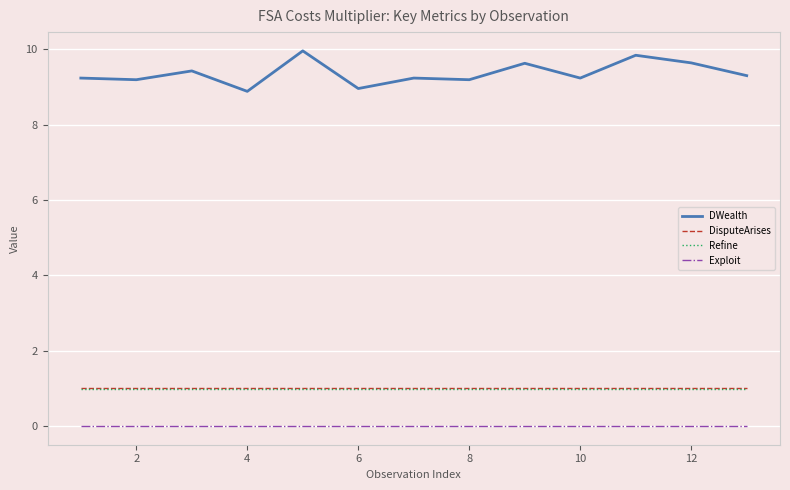

What are all the series names shown in the legend?

DWealth, DisputeArises, Refine, Exploit